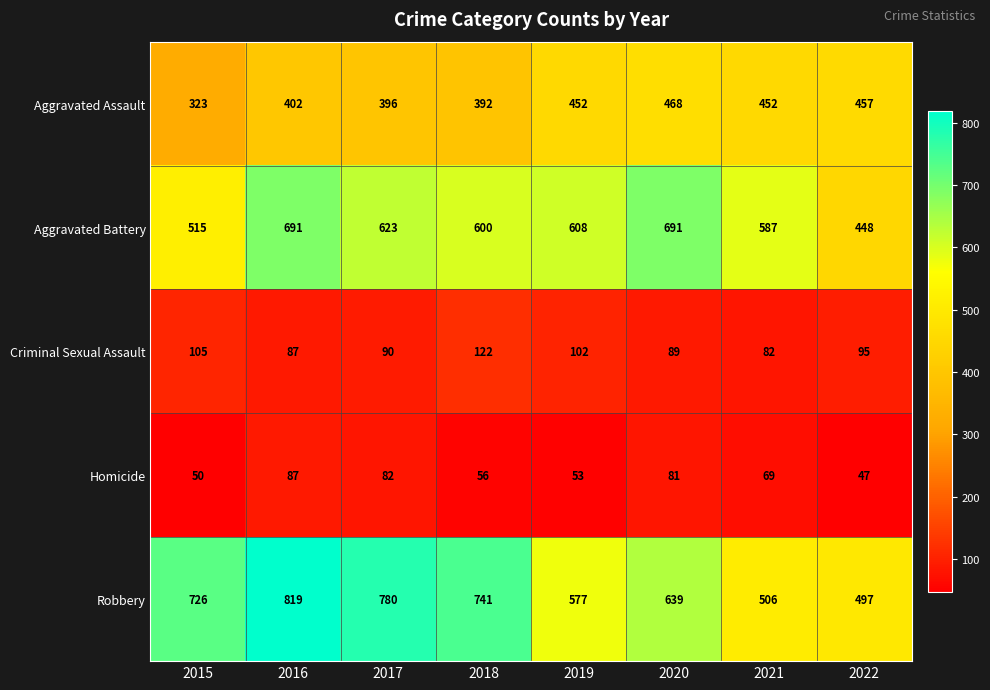

Which series has the largest range (max minus min)?

Robbery